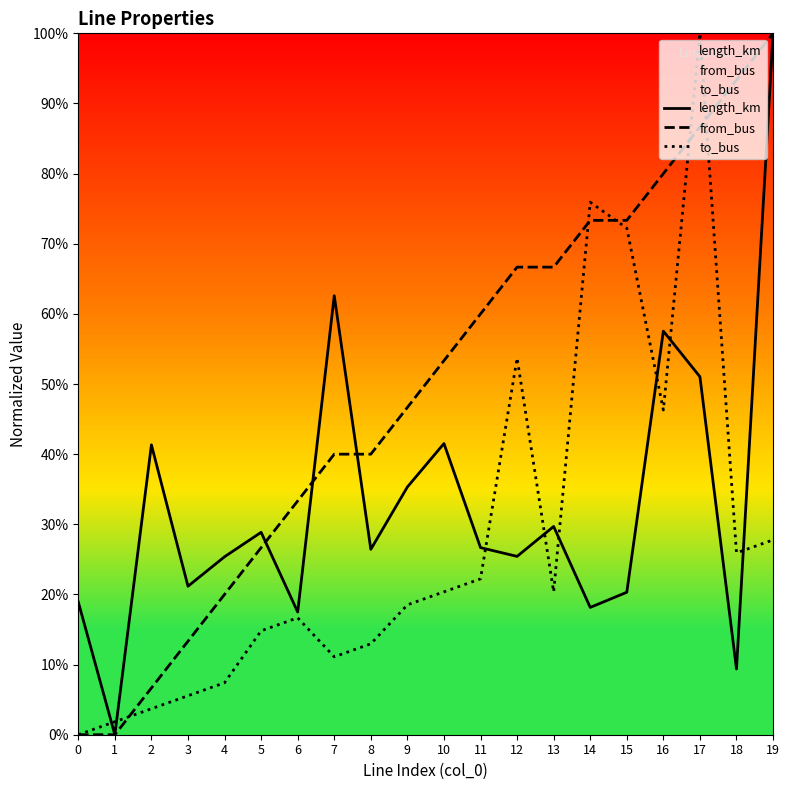

True or false: from_bus has a value of 1.0 at 15.

False